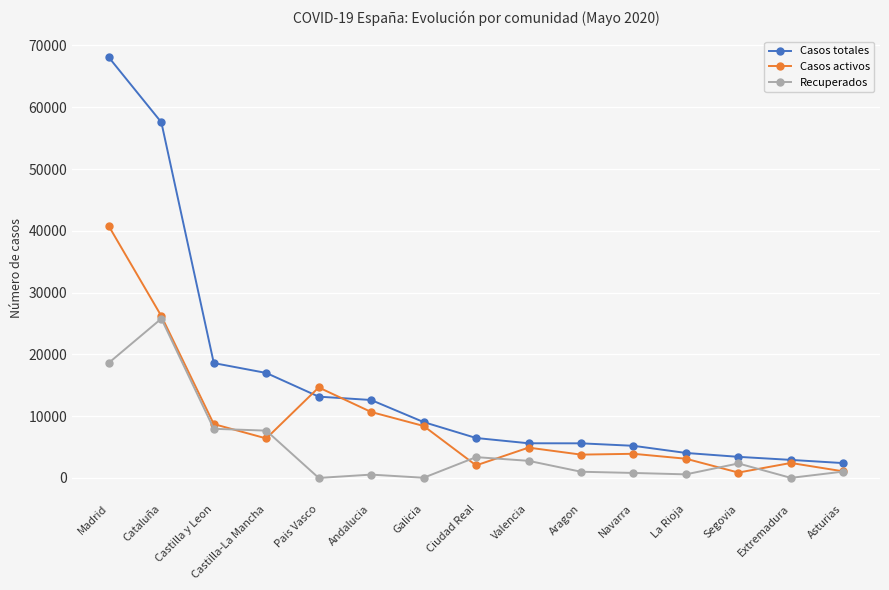

Between Valencia and Asturias, which series saw the biggest shift?

Casos activos